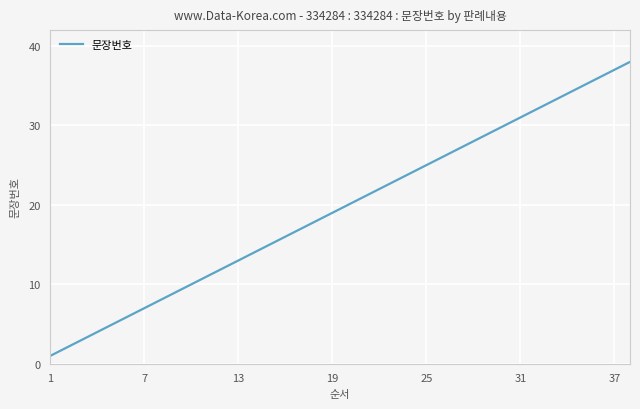

What is the sum of all values?

741